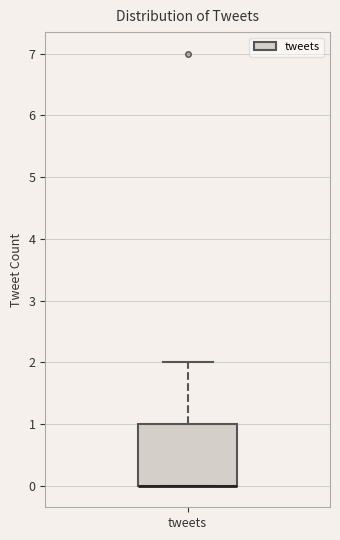

Read this box plot against the y-axis: the position of the median line, the range covered by the box, and the ends of both whiskers. The values are not printed on the chart, so give them approximately, as read against the axis.

median 0 (drawn on the box's lower edge), box 0 to 1, whiskers 0 to 2